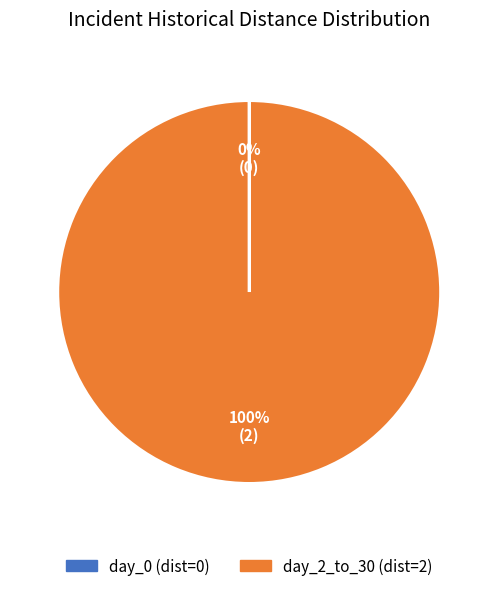

Does any single category account for the majority?

Yes